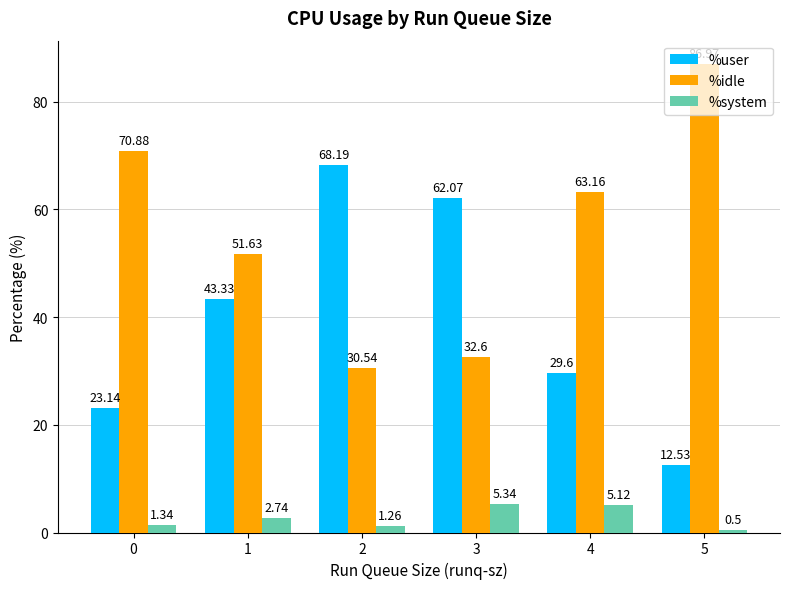

How many values in the %user series are below 43?

3